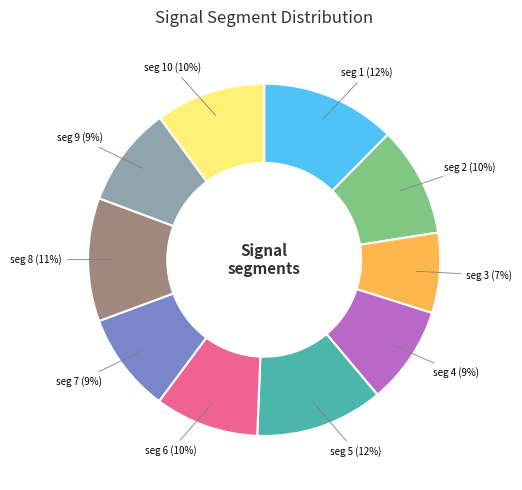

To the nearest percent, what is the average slice percentage?

10%